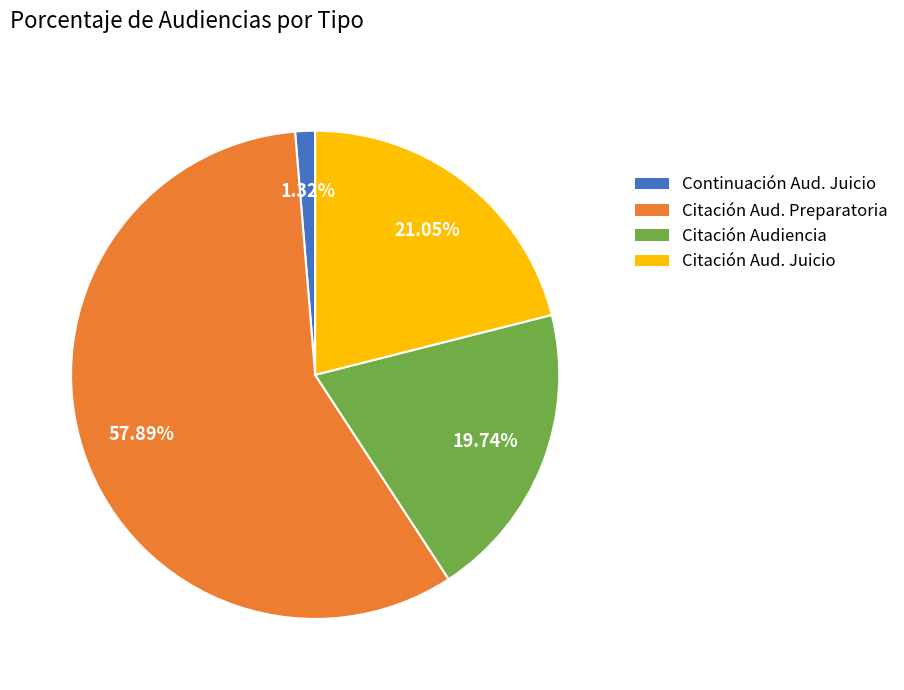

Is there any slice that represents more than half of the pie?

Yes